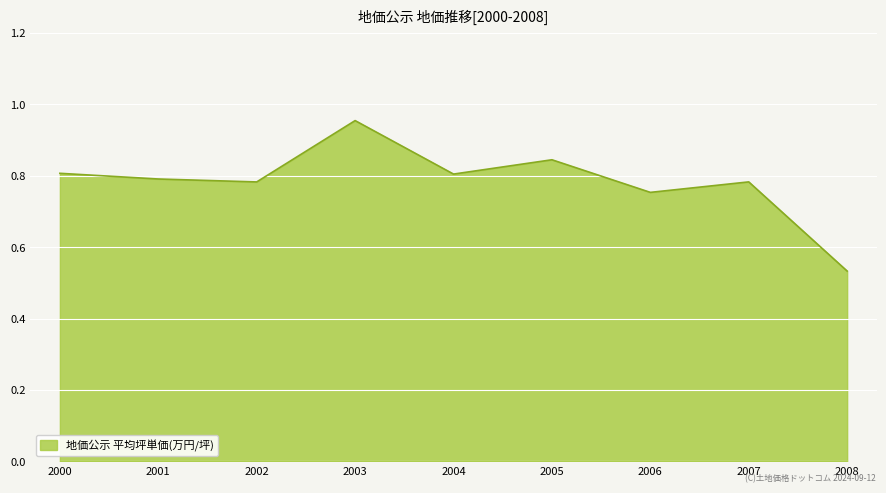

Which has a higher value, 2006 or 2003?

2003